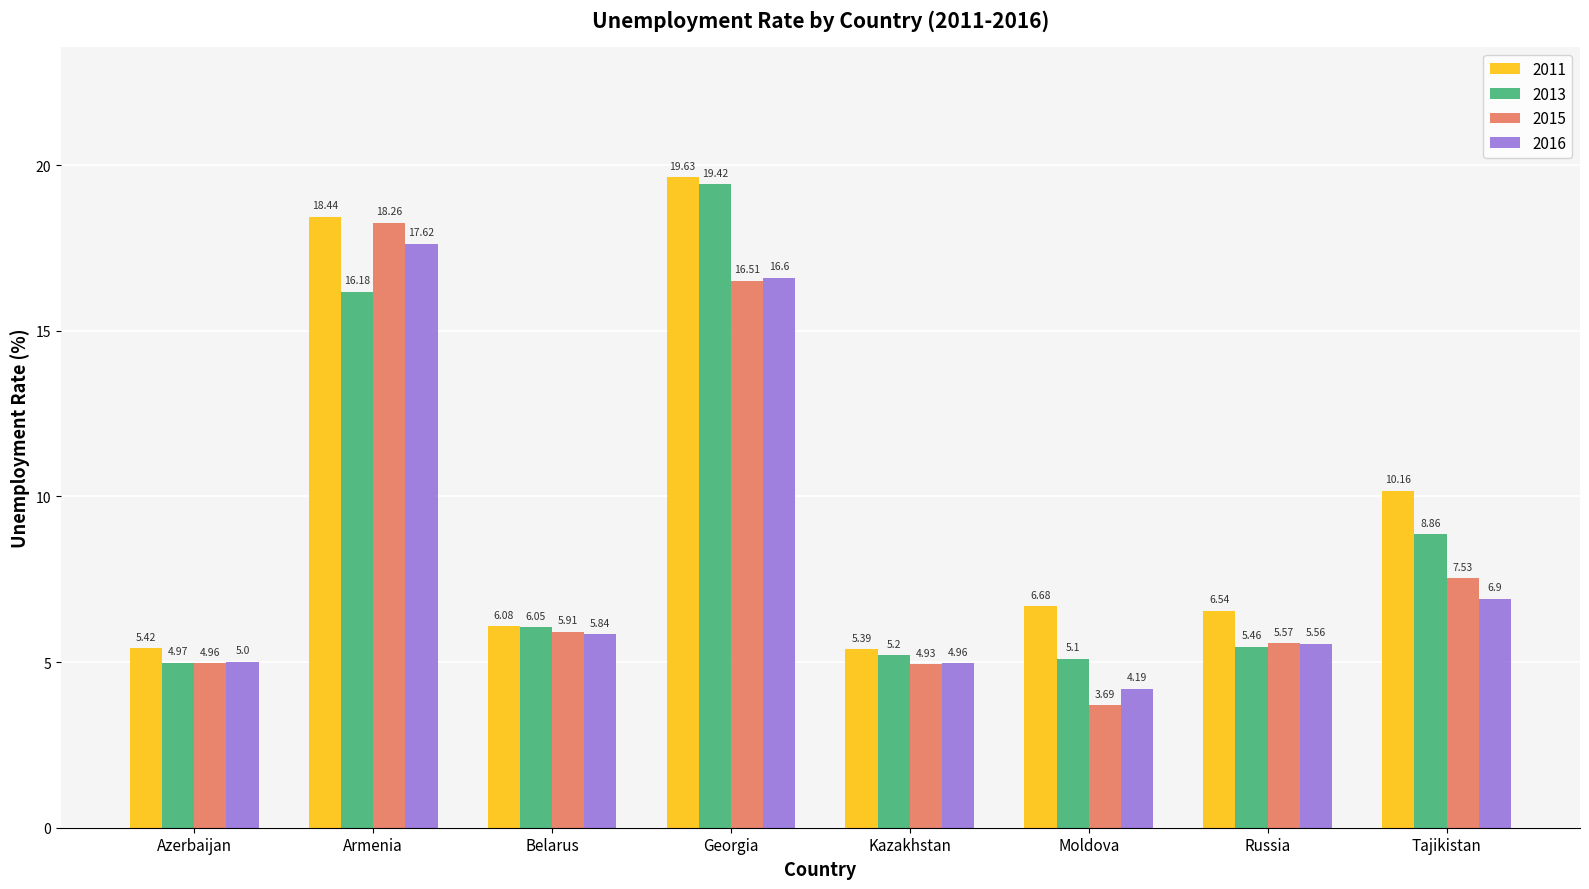

What are all the series names shown in the legend?

2011, 2013, 2015, 2016